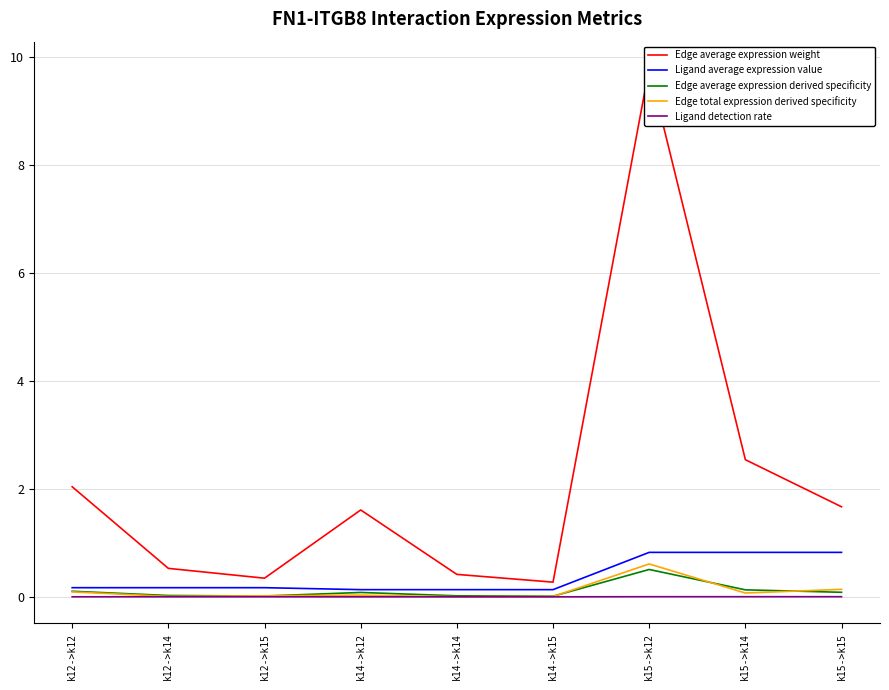

At which category does the chart reach its minimum across all series?

k14->k12